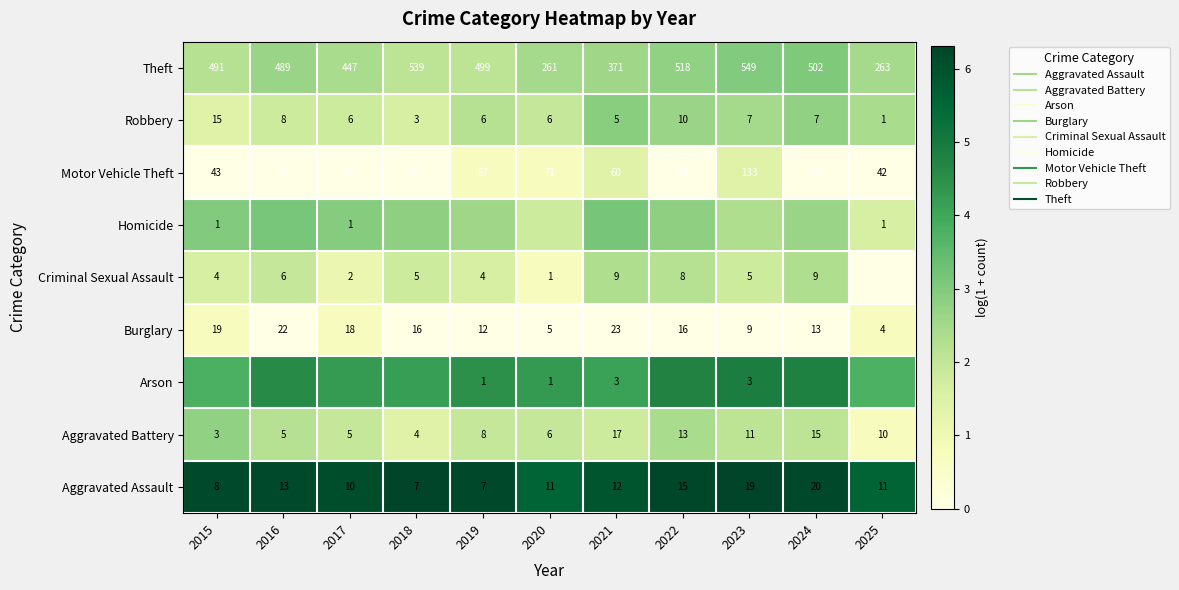

How many data points in Motor Vehicle Theft are above 0?

4